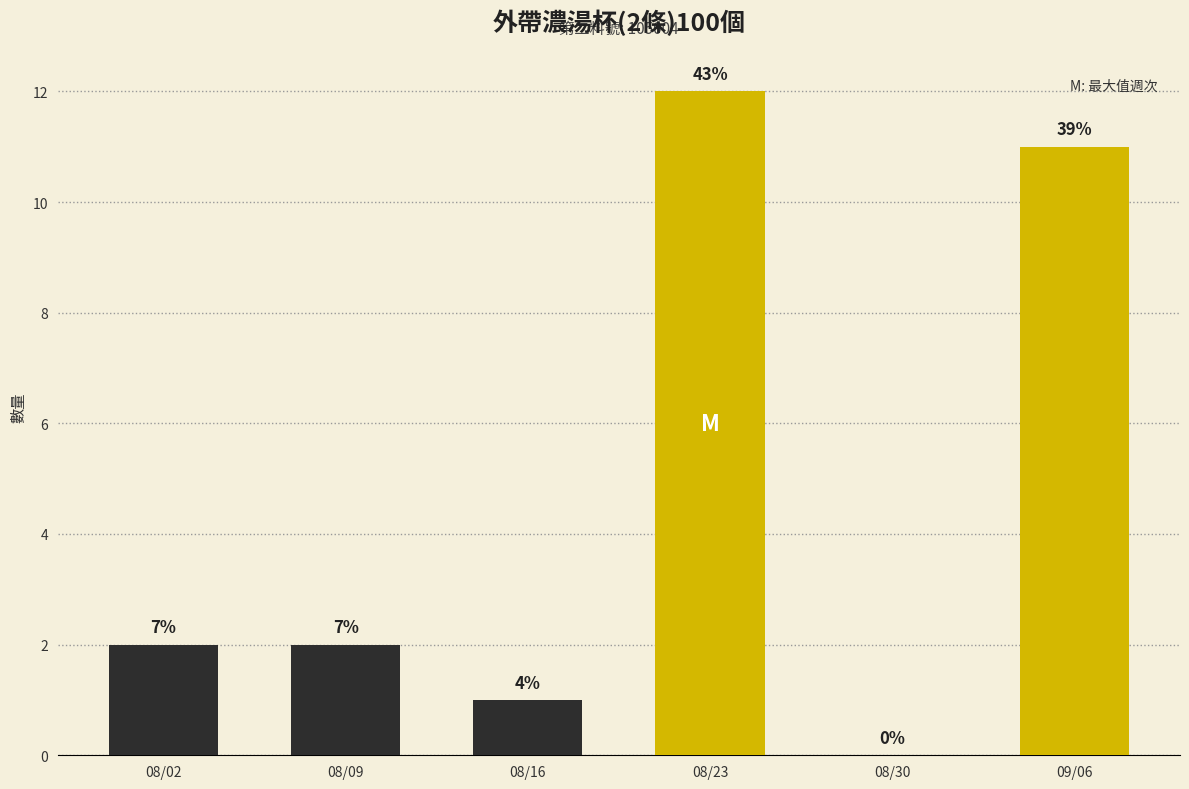

What is the ratio of the value at 08/02 to the value at 08/09?

1.0